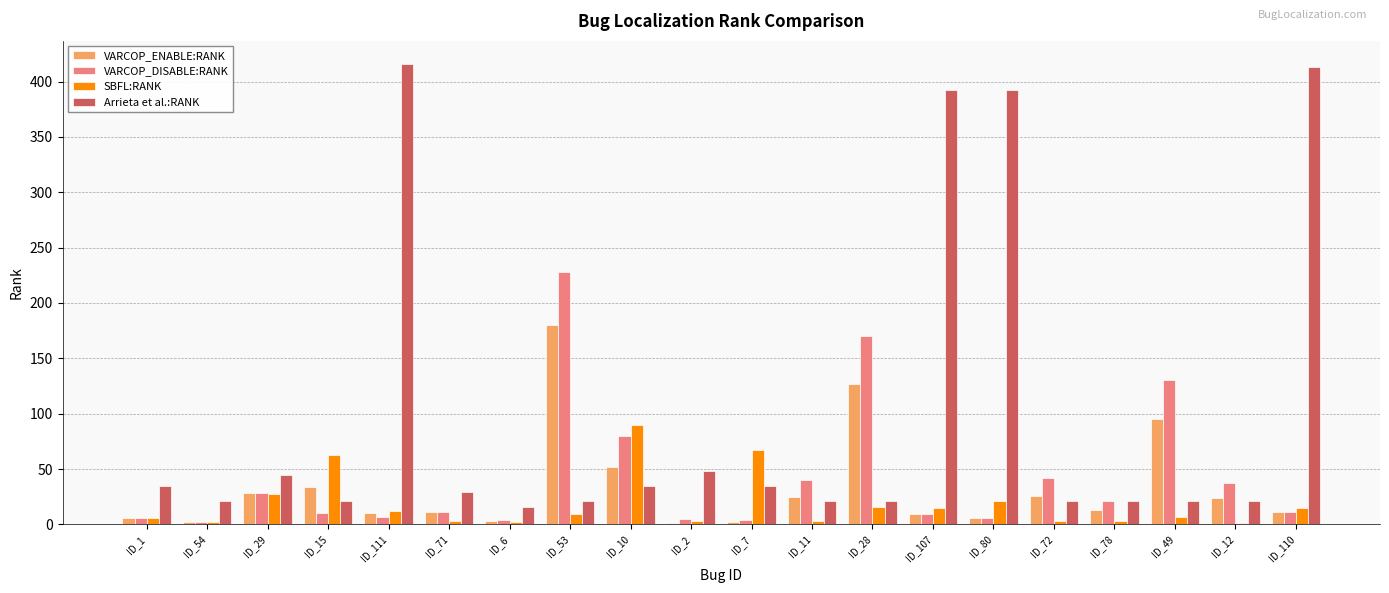

Is the value of SBFL:RANK at ID_6 greater than the value of VARCOP_DISABLE:RANK at ID_78?

No